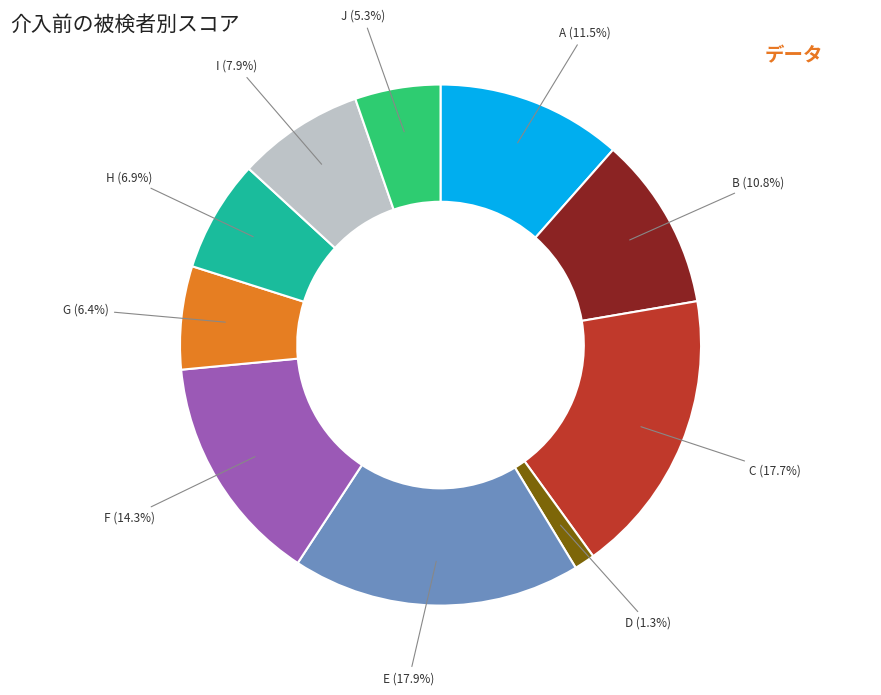

The A slice represents 18% of the pie. True or false?

False